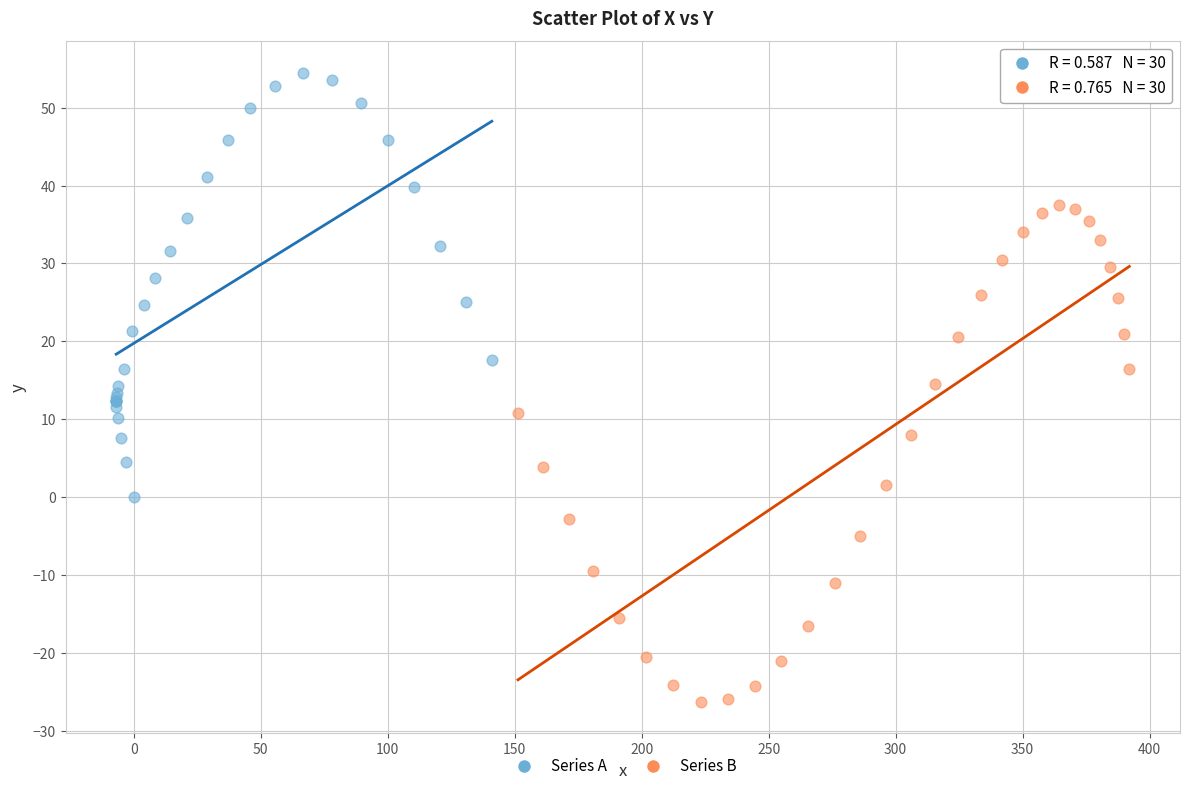

Which series reaches the maximum Y coordinate?

Series A